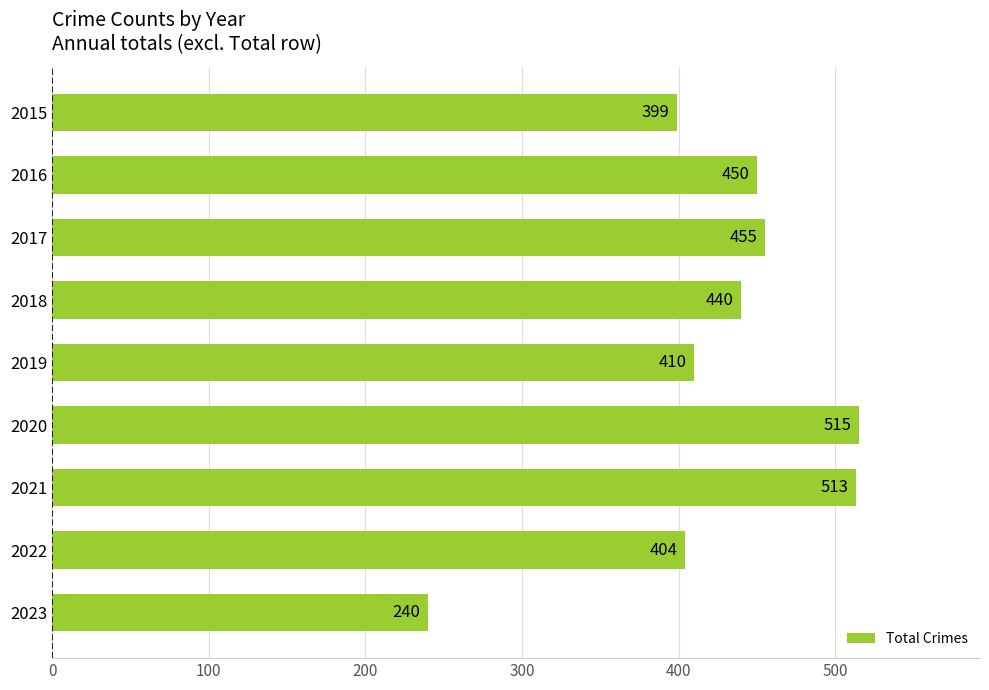

What is the maximum value shown in the chart?

515